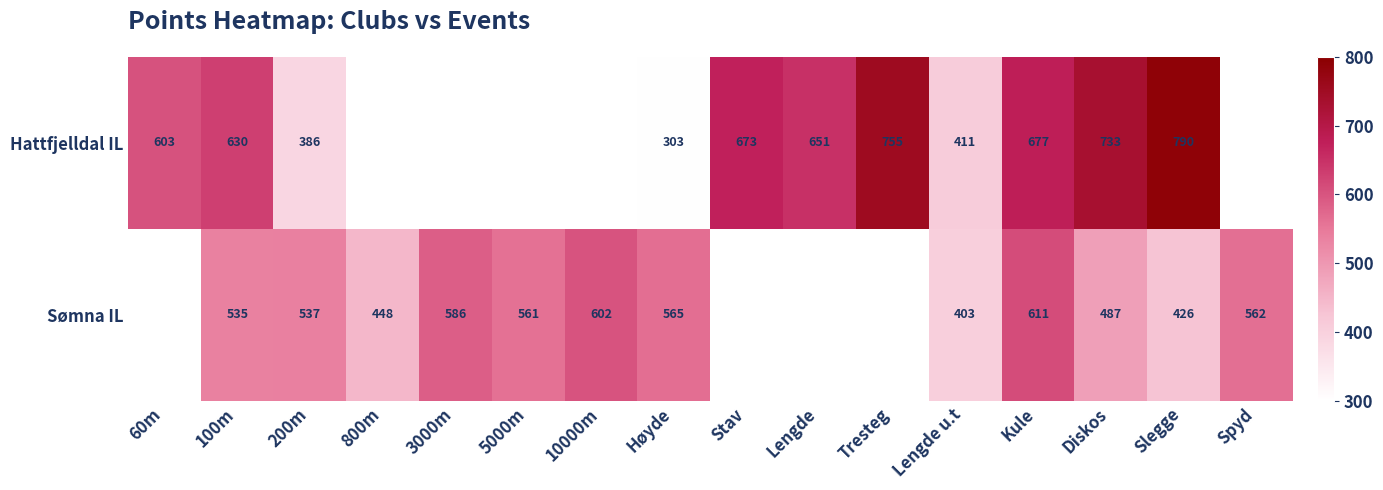

At Lengde u.t, list the series in order from largest to smallest.

Hattfjelldal IL, Sømna IL